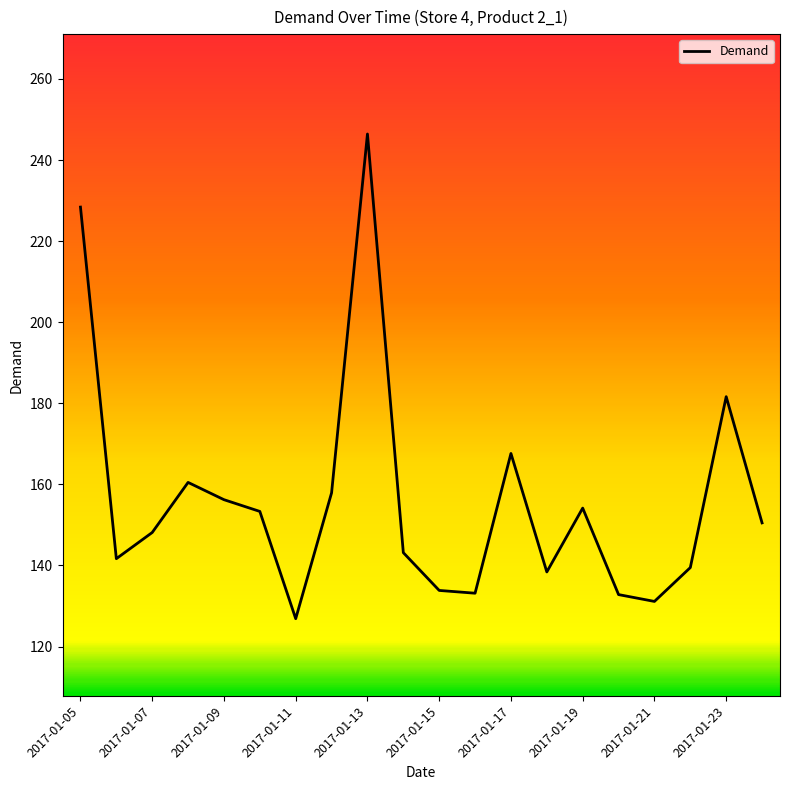

What is the greatest value displayed?

246.4